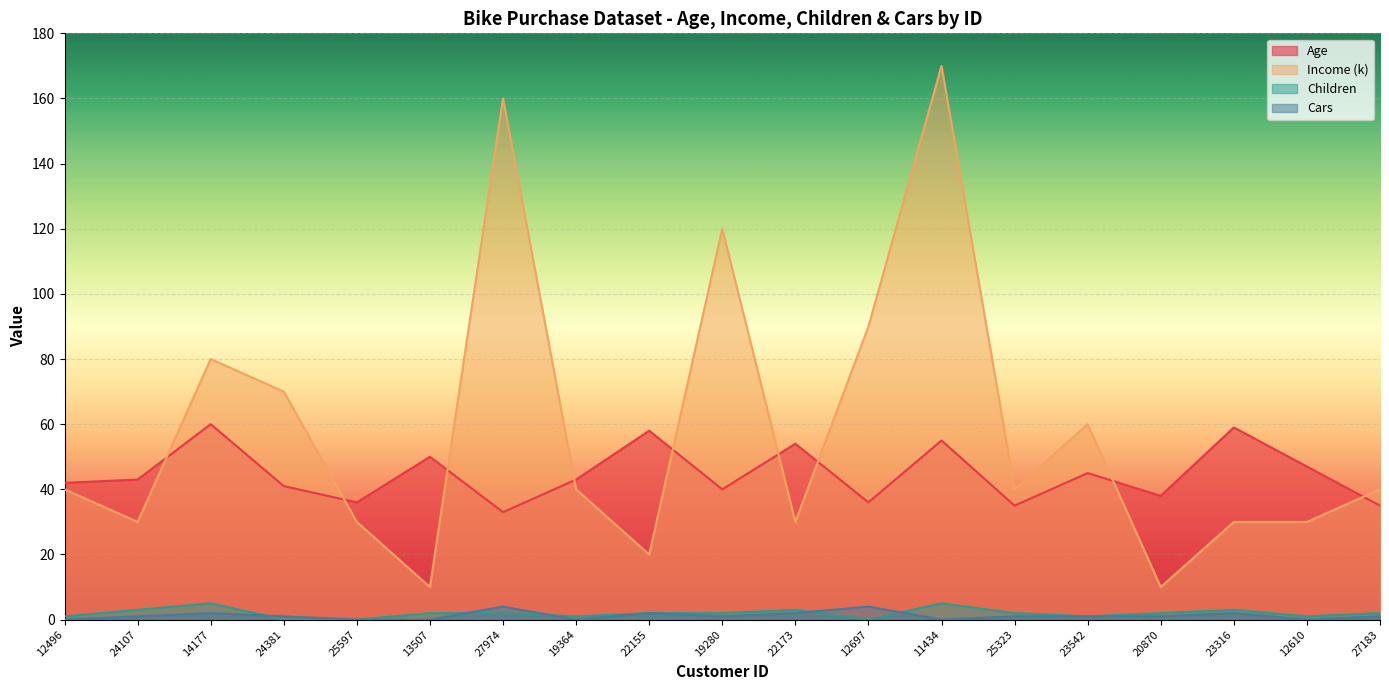

List the labels in order of Income (k) value, smallest first.

13507, 20870, 22155, 24107, 25597, 22173, 23316, 12610, 12496, 19364, 25323, 27183, 23542, 24381, 14177, 12697, 19280, 27974, 11434